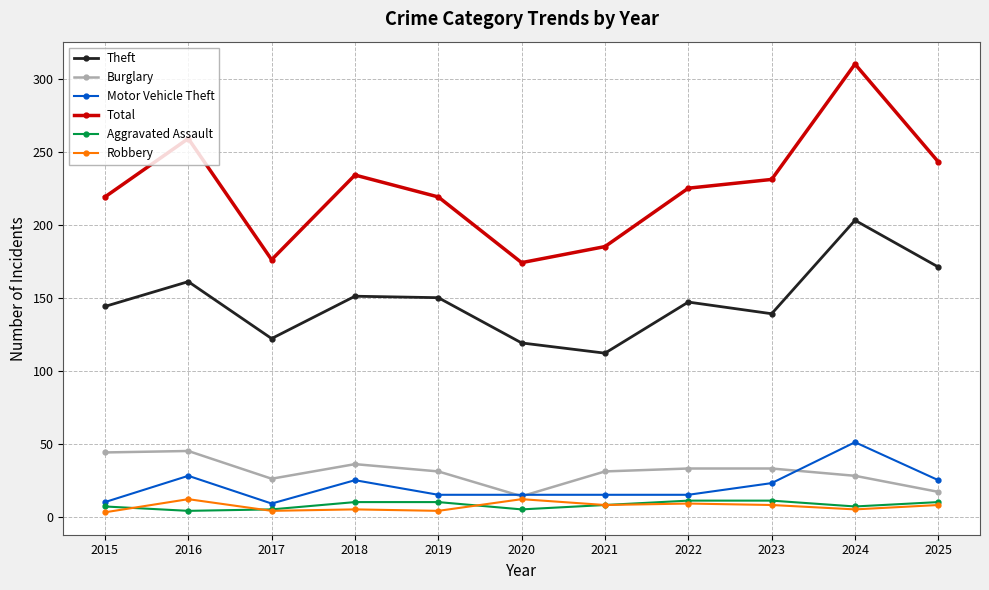

The Burglary series shows 18 at 2019. True or false?

False